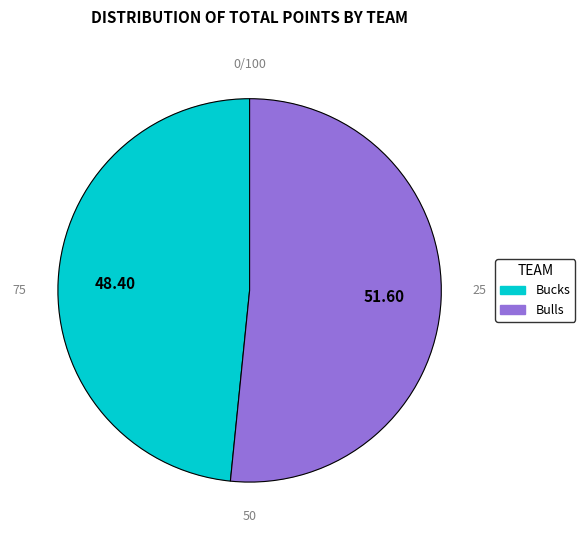

Is there a majority slice in this chart?

Yes